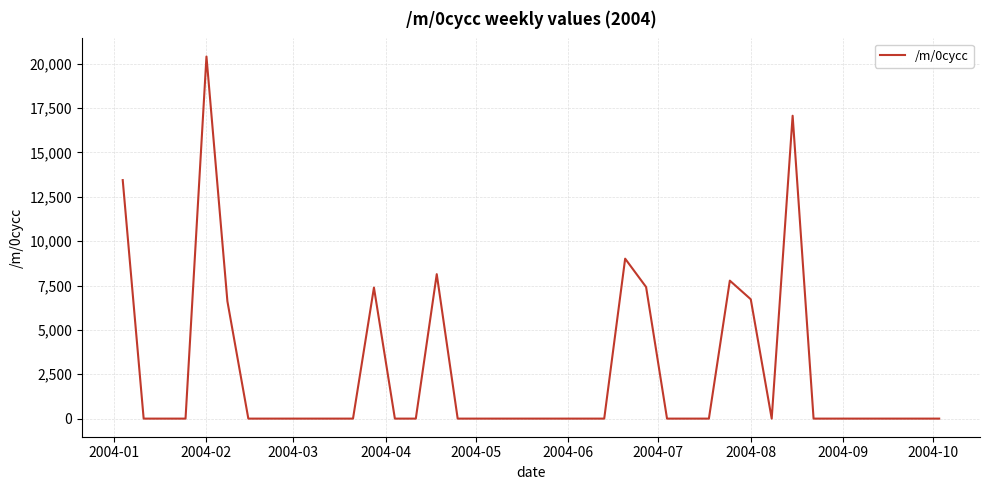

What is the difference between the maximum and minimum values?

20409.0